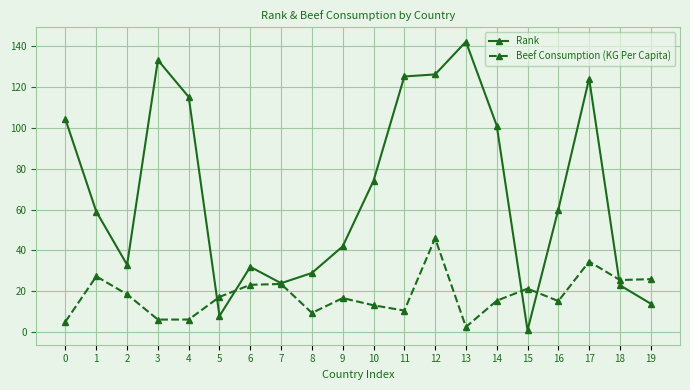

Which series changed the most between 8 and 17?

Rank